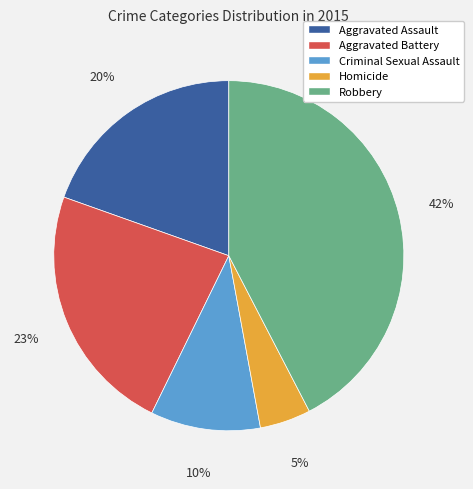

To the nearest percent, what percentage of the pie is Aggravated Assault?

20%